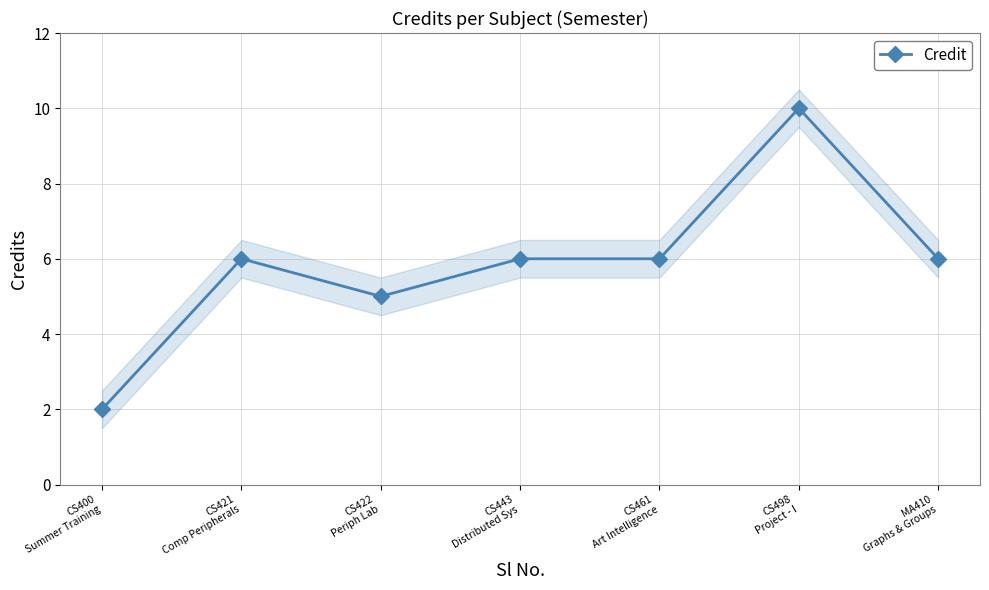

At which category does the chart reach its peak across all series?

CS498
Project - I